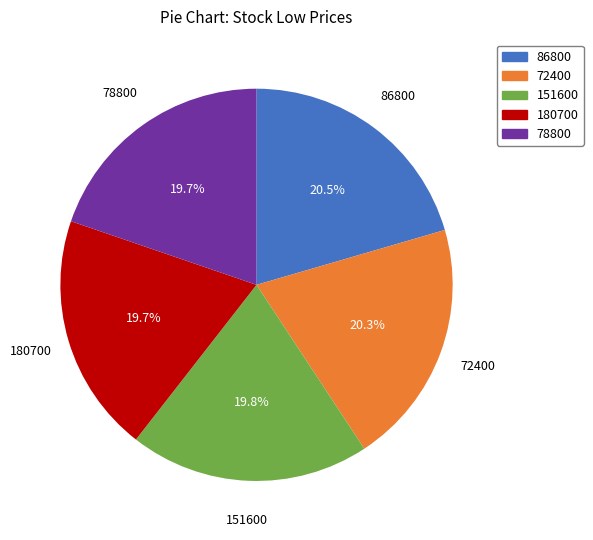

The 86800 slice represents 12% of the pie. True or false?

False